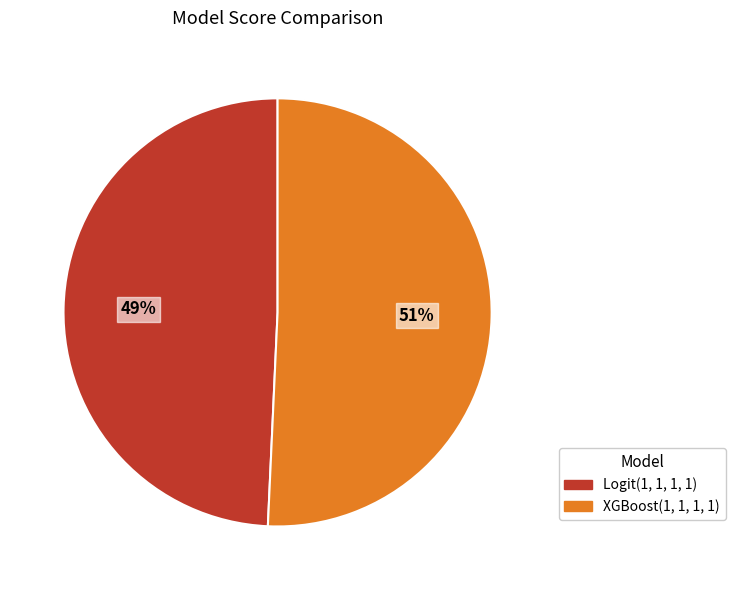

Which category has the biggest portion of the pie?

XGBoost(1, 1, 1, 1)